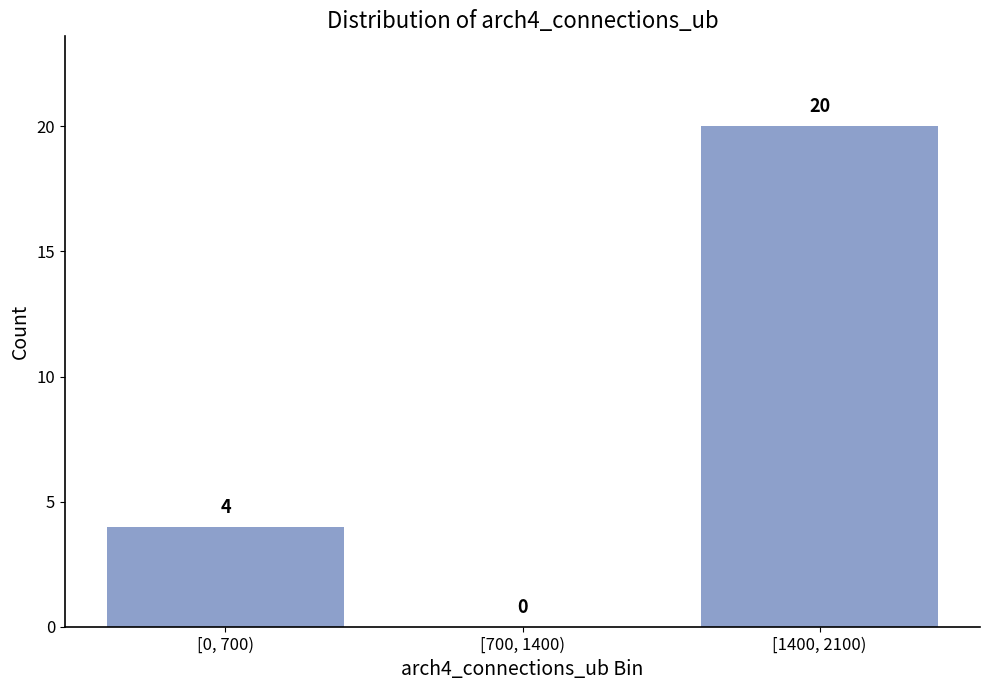

Reading right to left, list all the values displayed in this chart.

[1400, 2100)=20	[700, 1400)=0	[0, 700)=4